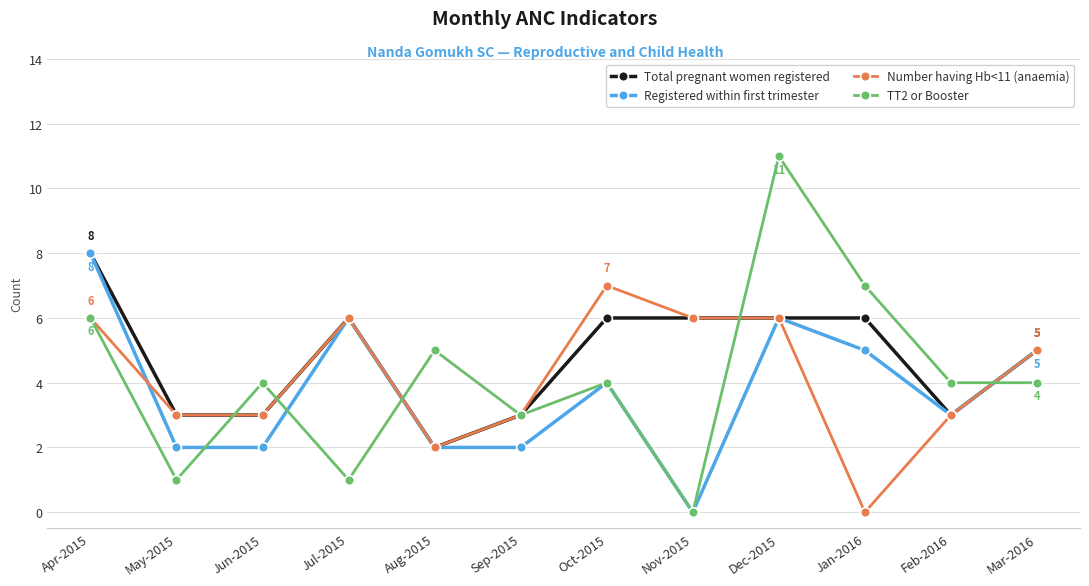

What position from the left is Feb-2016?

11